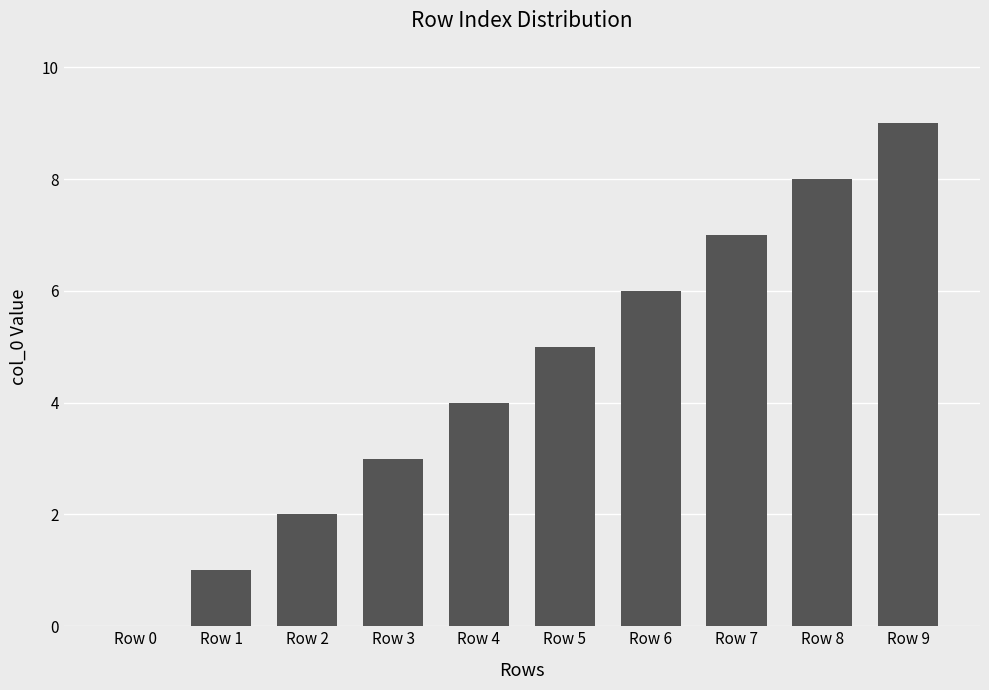

Which has a higher value, Row 0 or Row 2?

Row 2